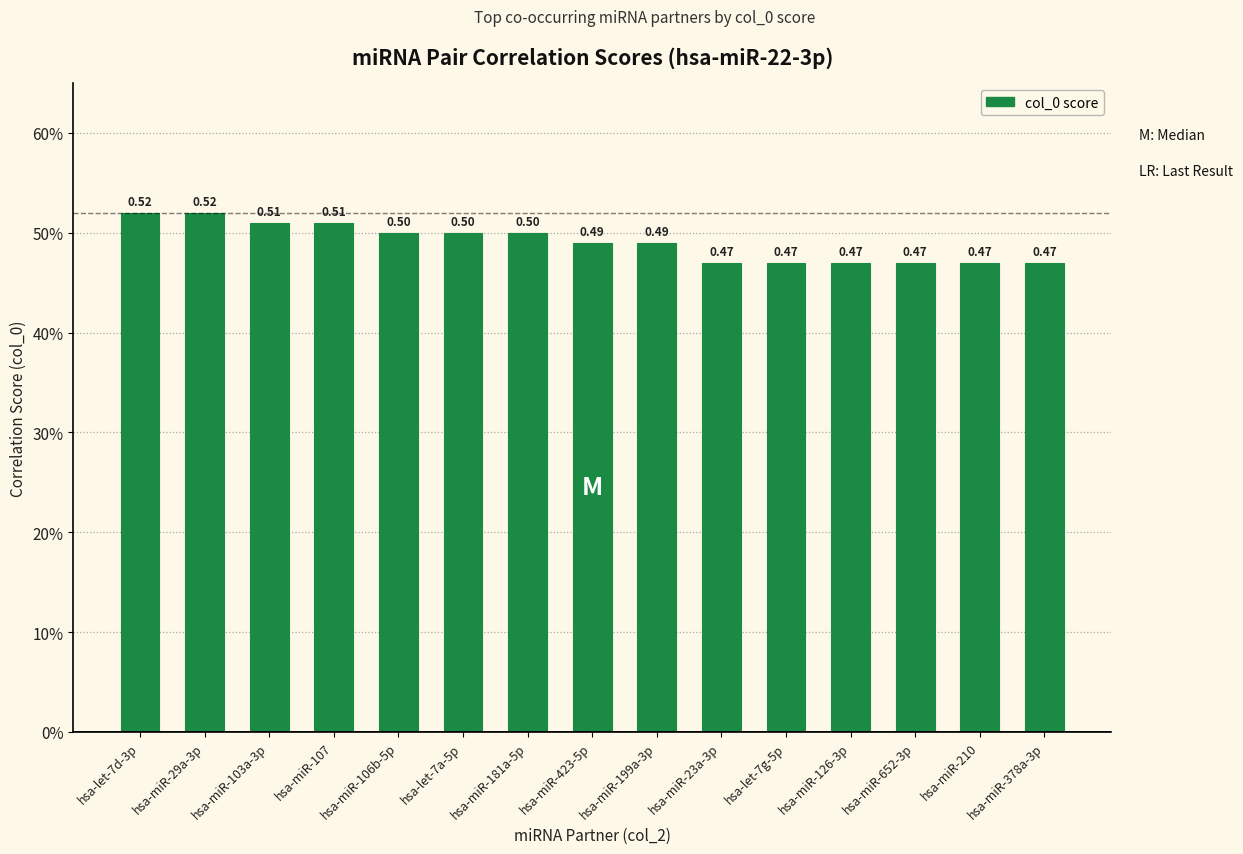

How many bars are there in total?

15